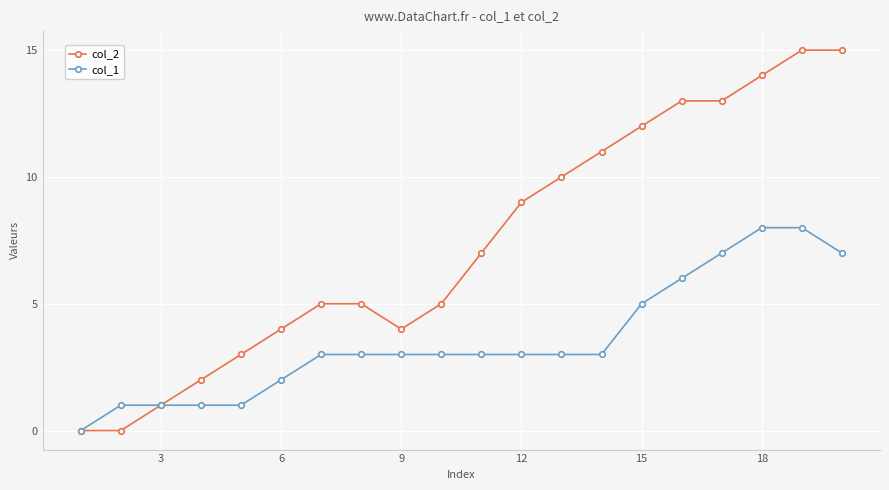

Which series has the largest range (max minus min)?

col_2